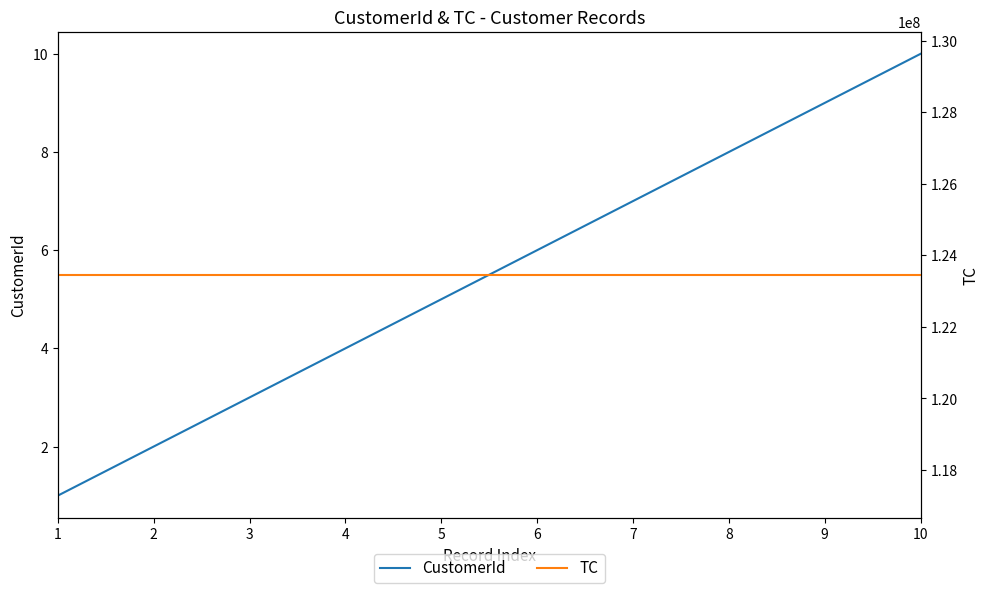

What is the difference between the second highest and second lowest values in the CustomerId series?

7